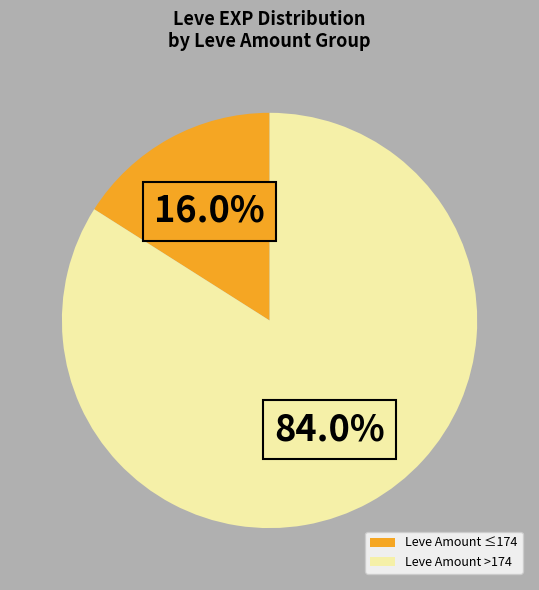

Is there a majority slice in this chart?

Yes